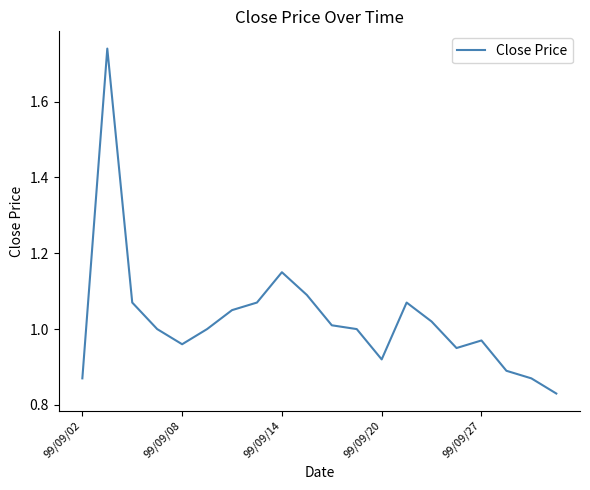

What is the maximum value shown in the chart?

1.7